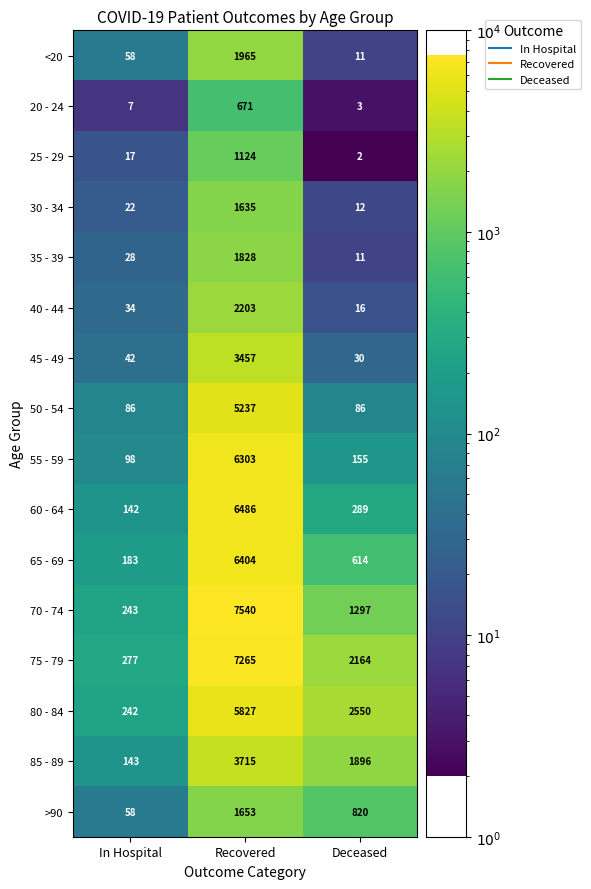

The 75 - 79 series shows 820 at Deceased. True or false?

False